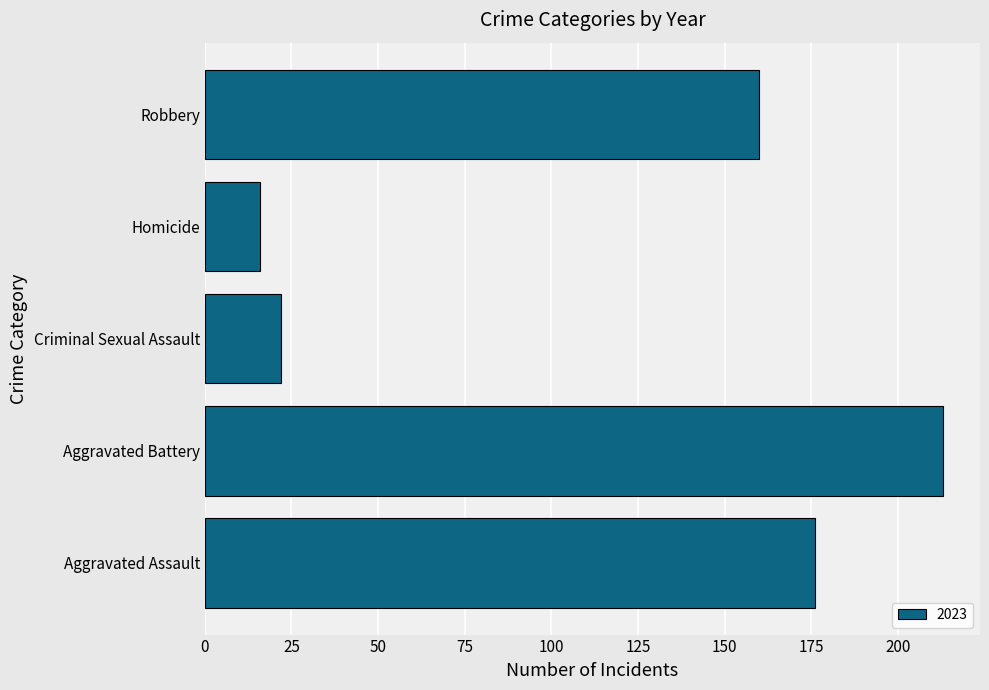

What is the approximate value at Aggravated Battery, to the nearest 5?

215